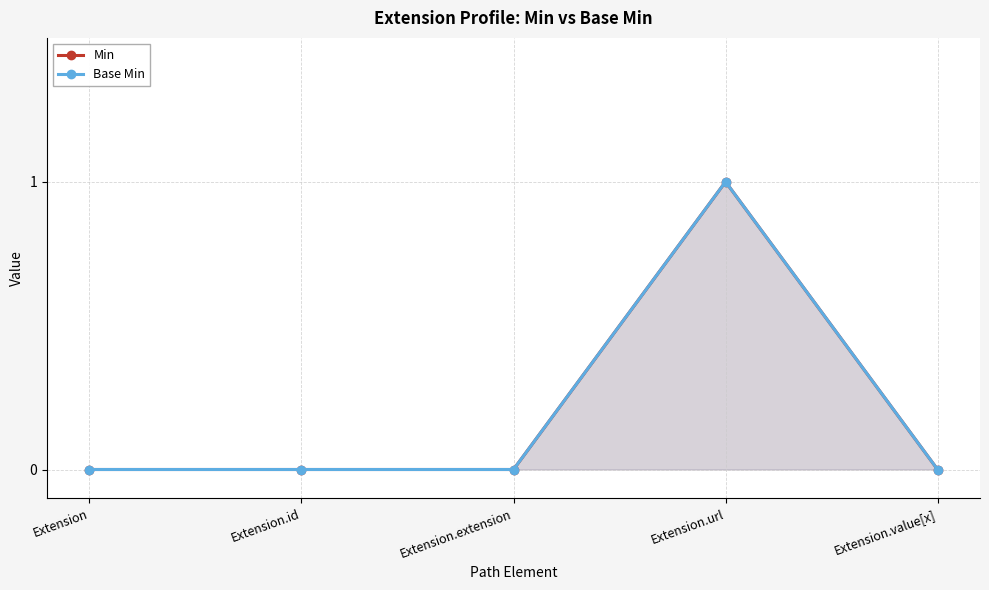

True or false: Min has more than 0 points higher than both neighbors.

True